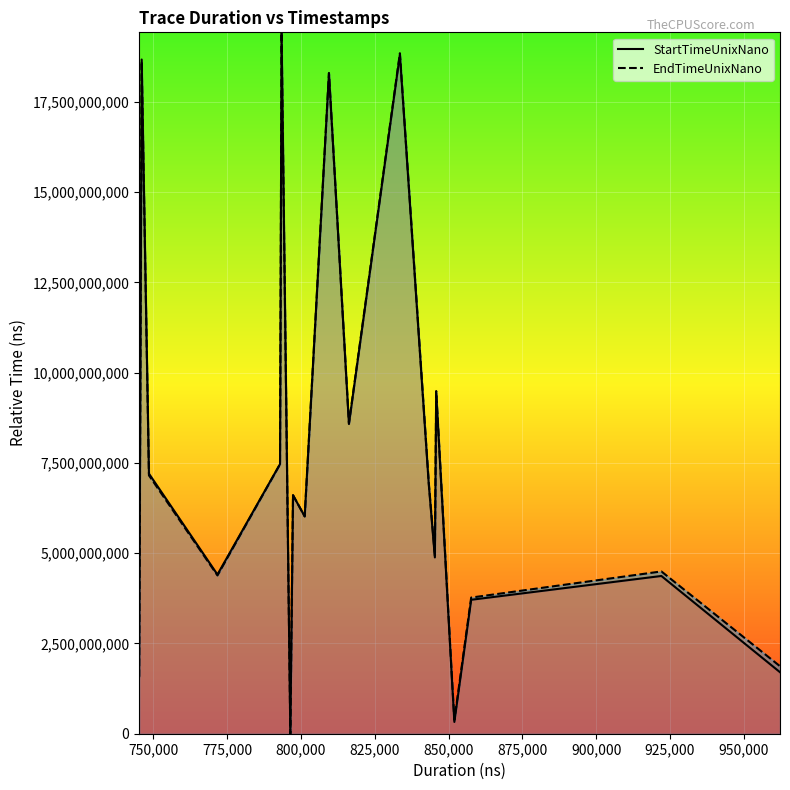

True or false: EndTimeUnixNano and StartTimeUnixNano cross at least once.

False